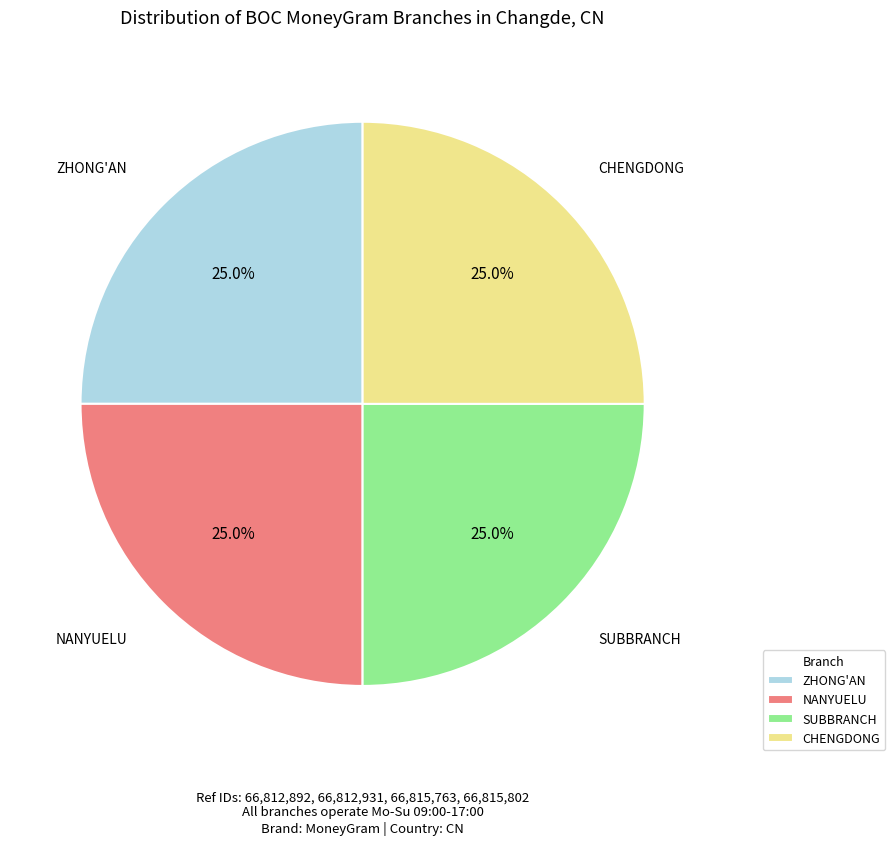

How much of the chart is everything except CHENGDONG?

75.0%